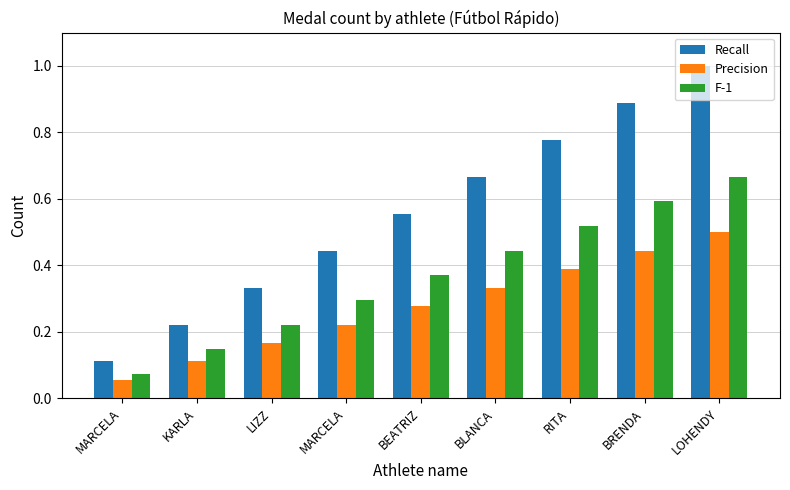

At which label is F-1 closest to 0?

MARCELA